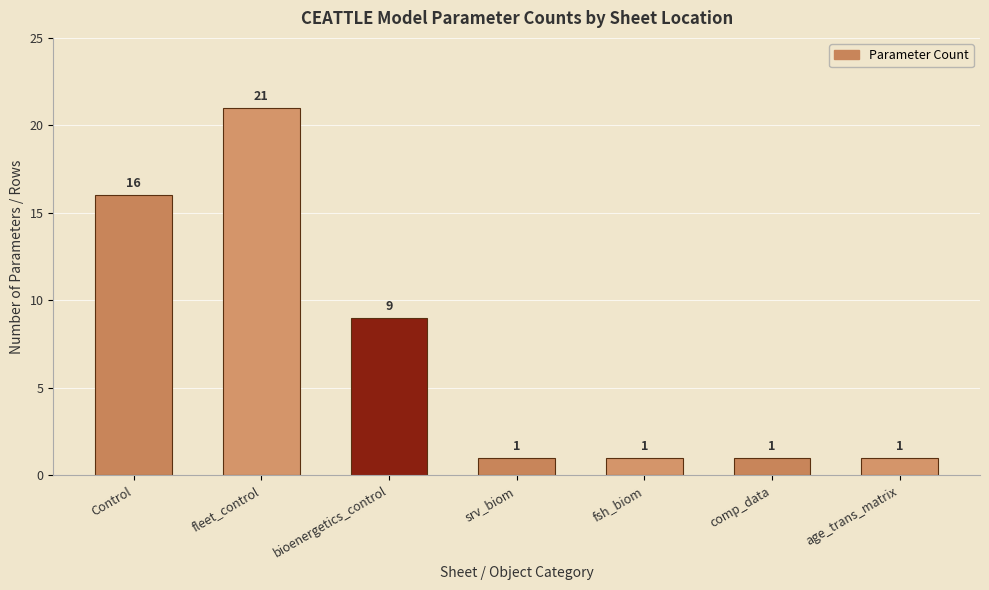

What is the label of the 3rd bar from the right?

fsh_biom